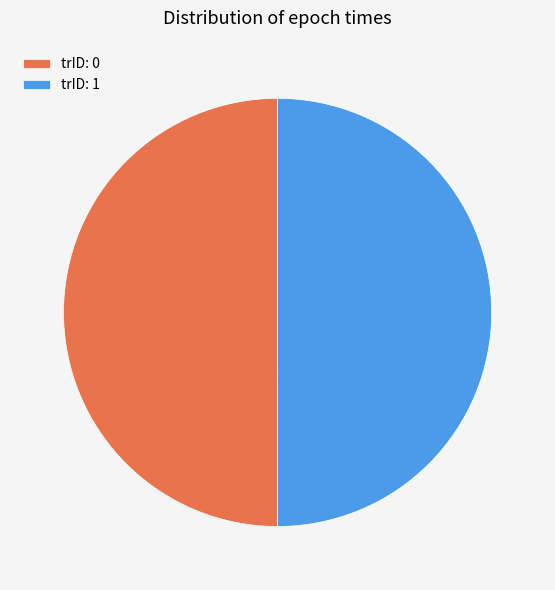

Is the sum of trID: 0 and trID: 1 greater than half?

Yes